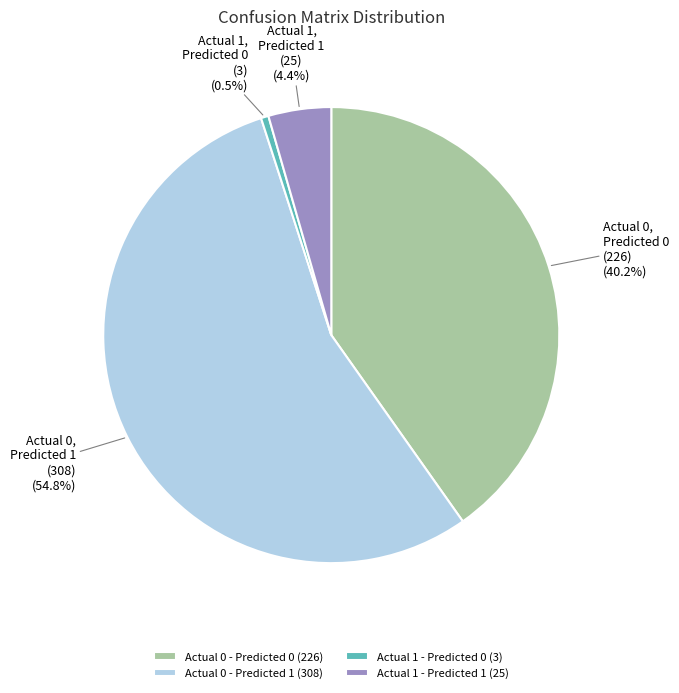

Count the number of slices in the pie.

4